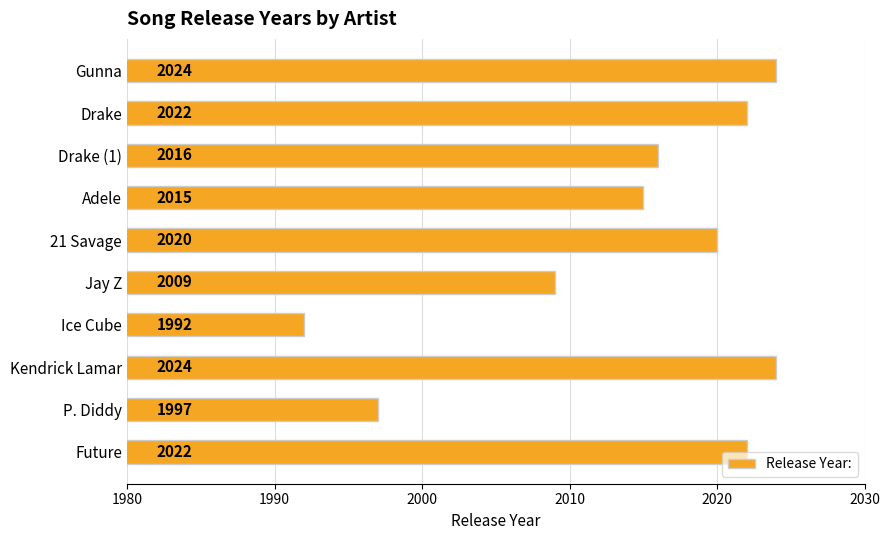

Are the bars horizontal?

Yes